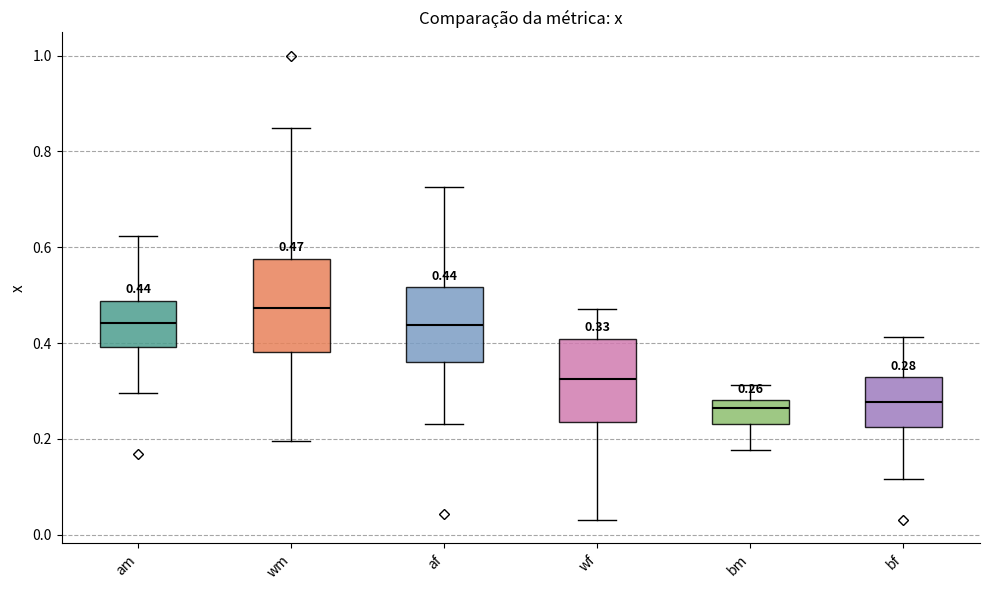

Which box has the highest median line?

wm